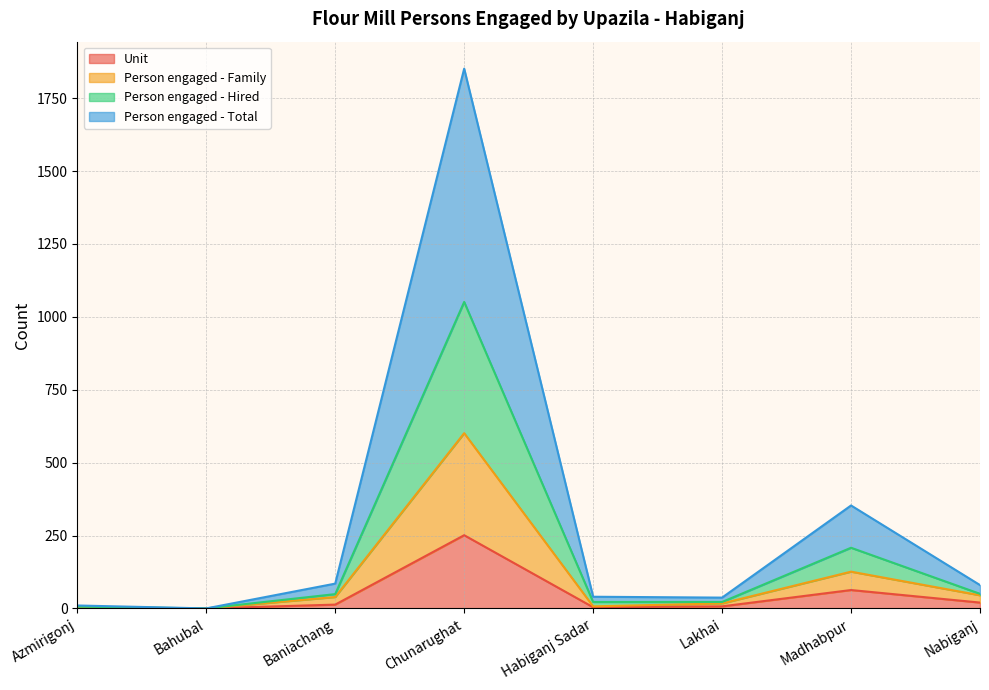

At how many categories does at least one series exceed 1649?

1